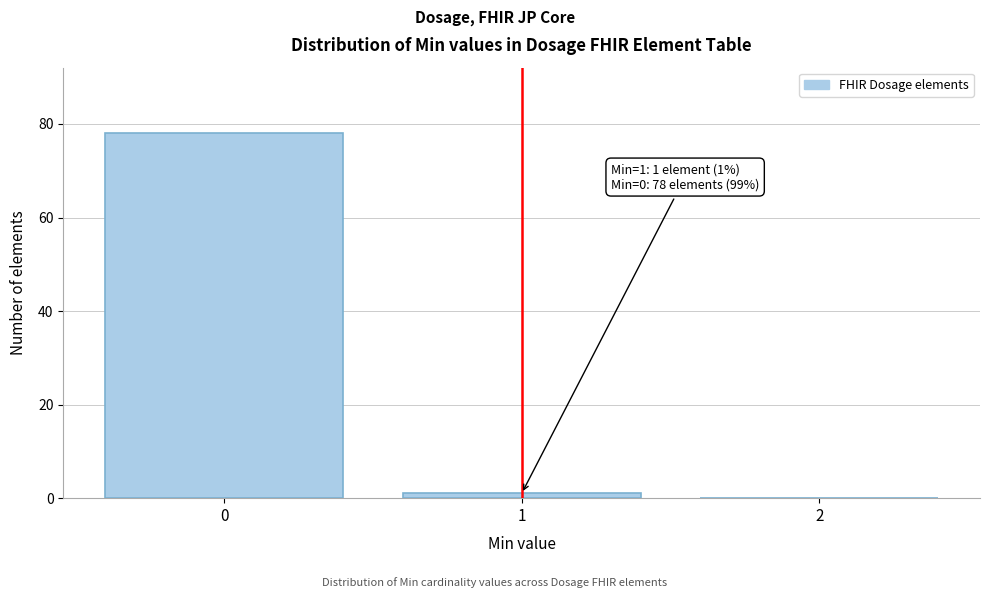

Which range on the x-axis has the tallest bar?

-0.5 to 0.5